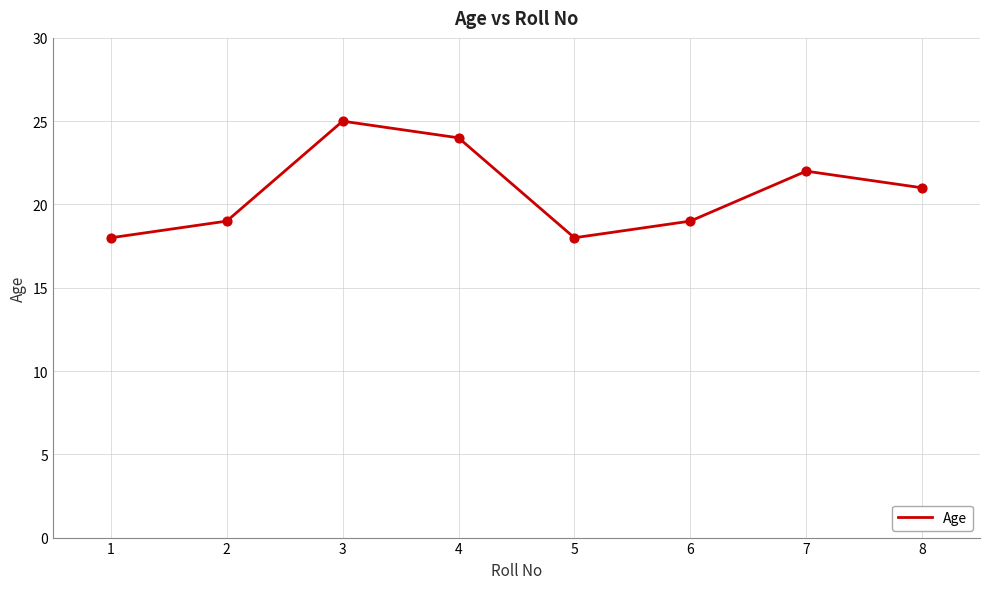

What is the change in value from 5 to 7?

+4